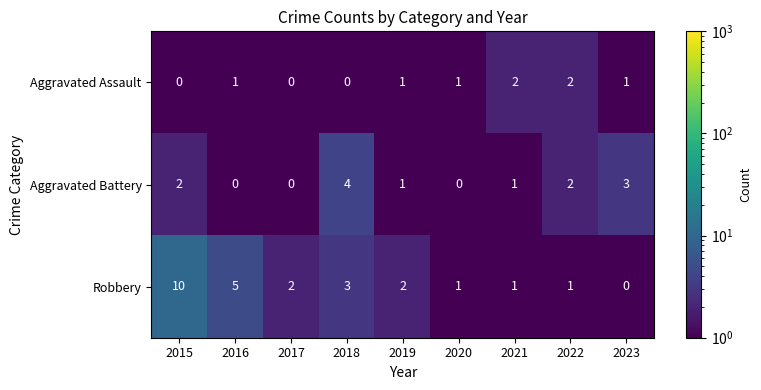

List the series in order of their overall mean, highest first.

Robbery, Aggravated Battery, Aggravated Assault